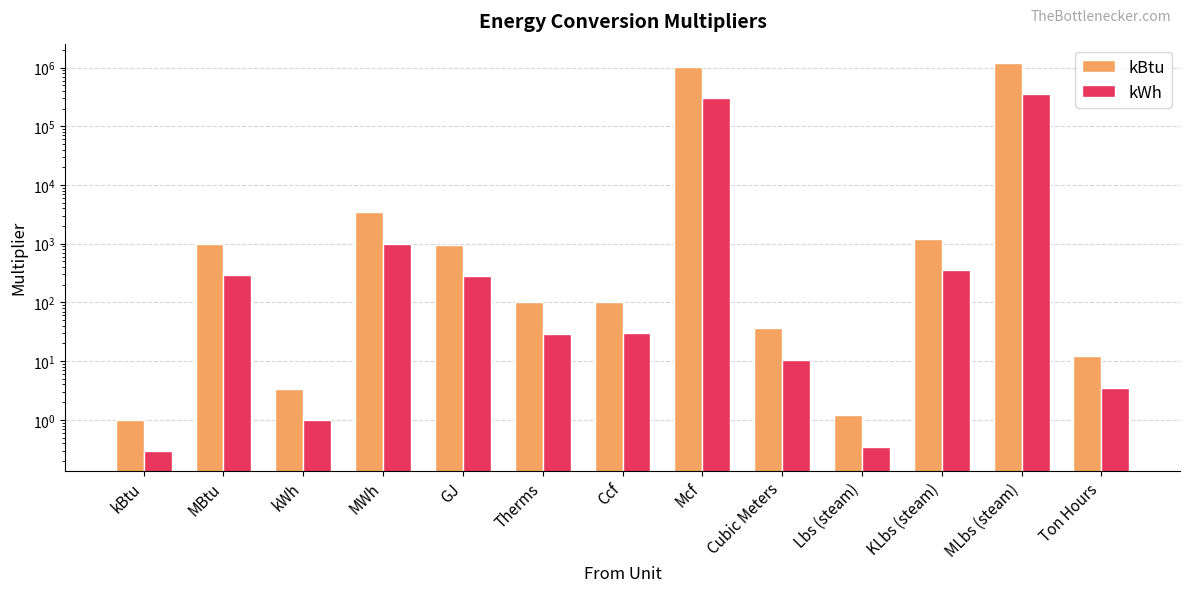

Reading left to right, list all the values displayed in this chart.

kBtu: kBtu=1.0	MBtu=1000.0	kWh=3.4	MWh=3412.1	GJ=947.8	Therms=100.0	Ccf=102.6	Mcf=1026000.0	Cubic Meters=36.3	Lbs (steam)=1.2	KLbs (steam)=1194.0	MLbs (steam)=1194000.0	Ton Hours=12.0
kWh: kBtu=0.3	MBtu=293.1	kWh=1.0	MWh=1000.0	GJ=277.8	Therms=29.3	Ccf=30.1	Mcf=300690.9	Cubic Meters=10.6	Lbs (steam)=0.3	KLbs (steam)=349.9	MLbs (steam)=349926.9	Ton Hours=3.5